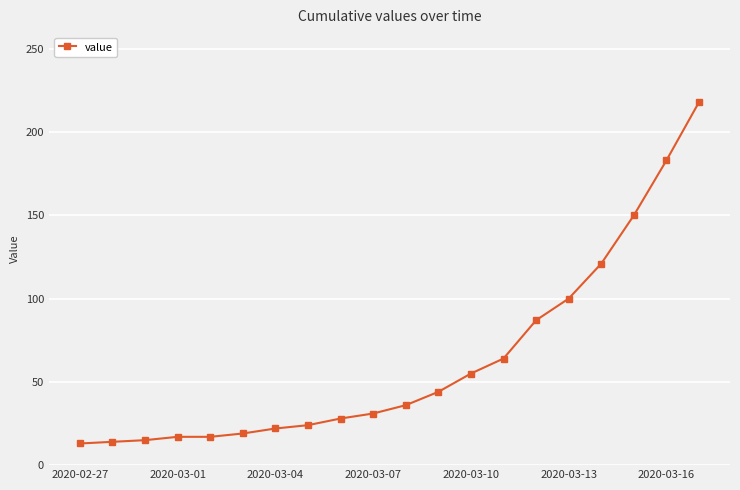

What is the difference between the maximum and minimum values?

205